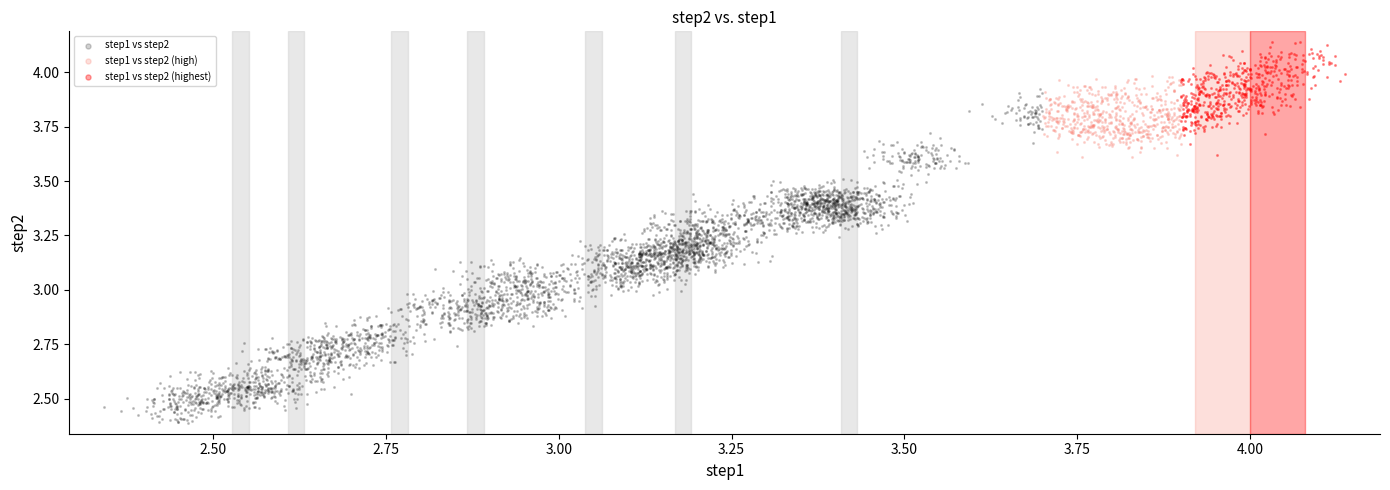

Which series contains the lowest Y value?

step1 vs step2